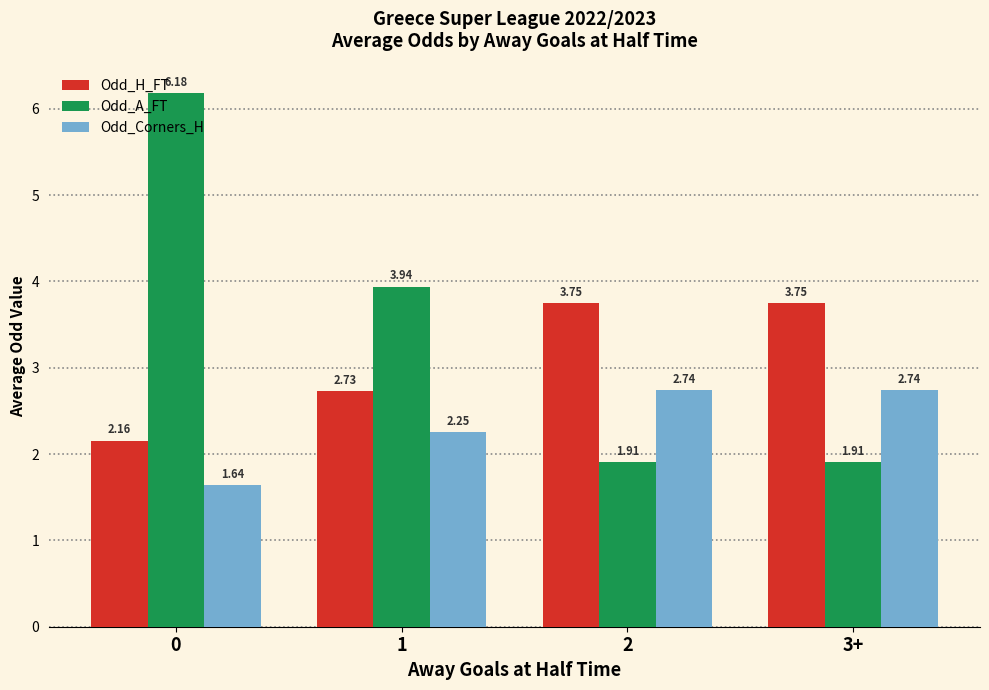

What is the sum of all Odd_A_FT values?

13.9